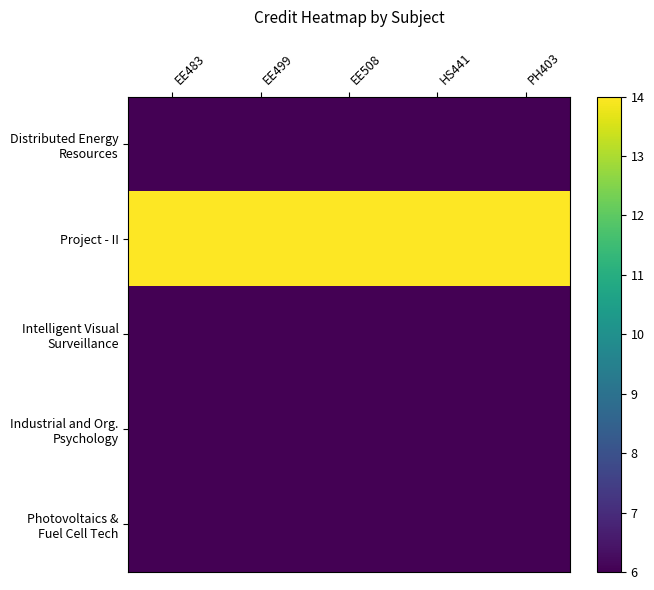

At which category is the sum across all series the highest?

EE483